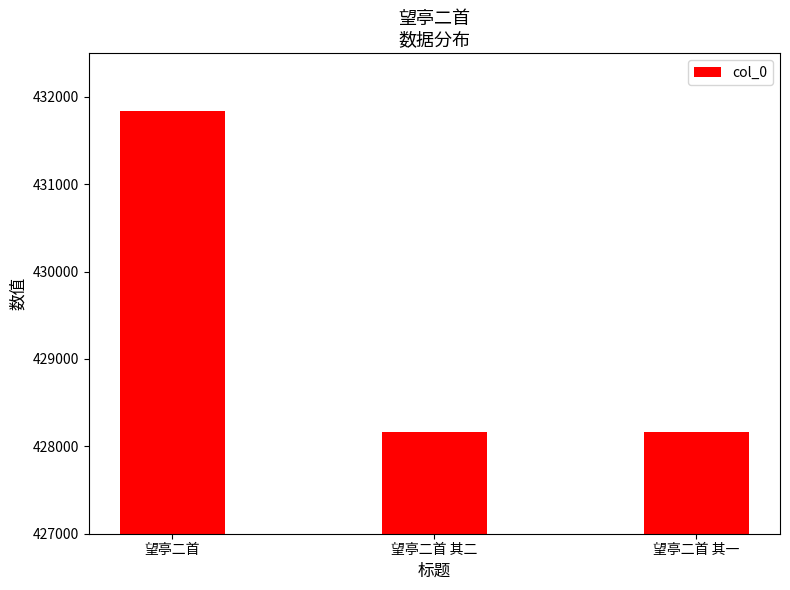

Which category has the highest value across all series?

望亭二首